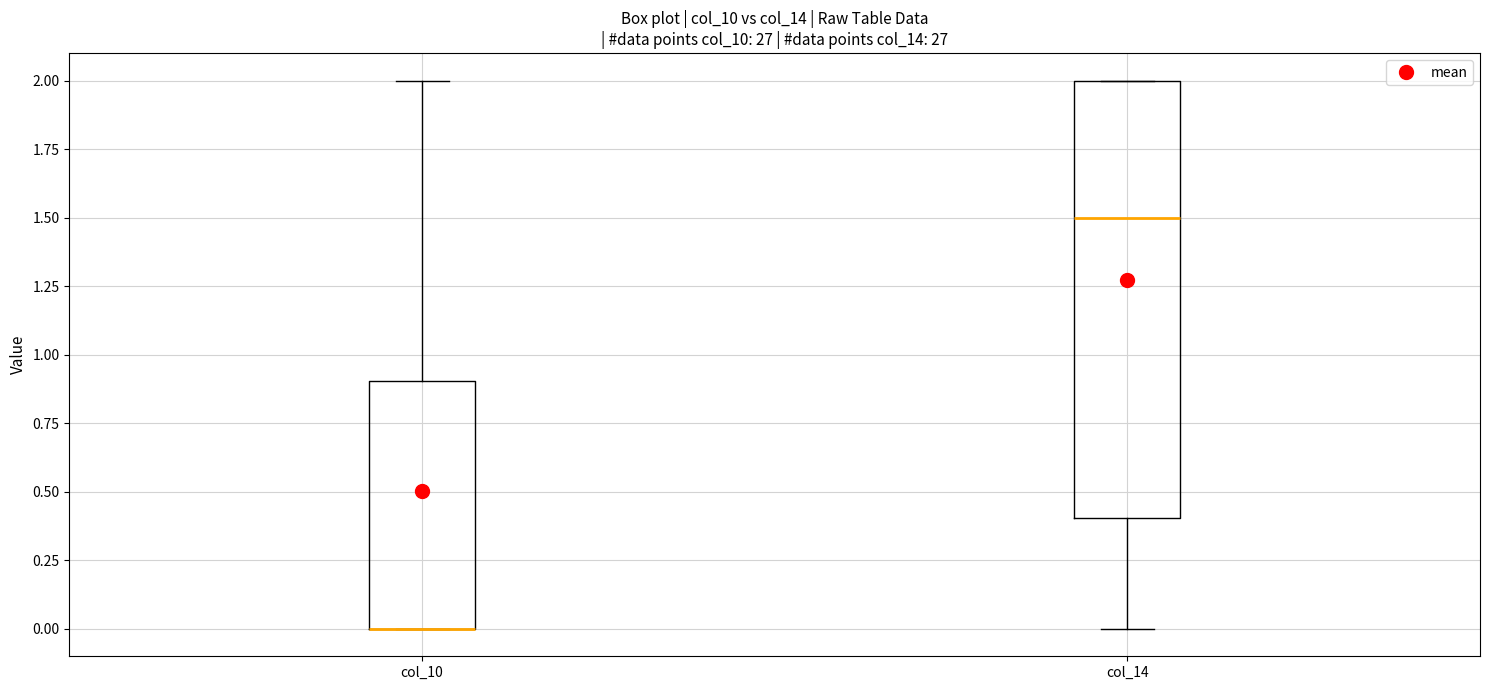

Where is the upper edge of the box for col_14 on the y-axis? The values are not printed on the chart, so give them approximately, as read against the axis.

2.0